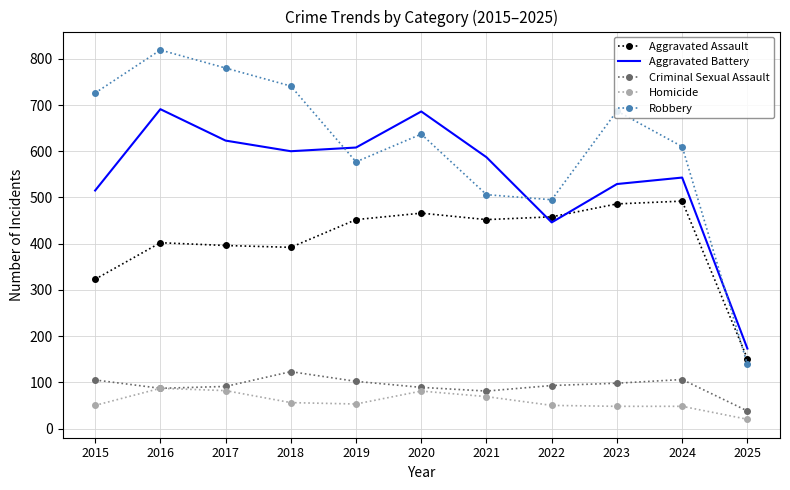

List the series in order of their peak value, lowest first.

Homicide, Criminal Sexual Assault, Aggravated Assault, Aggravated Battery, Robbery